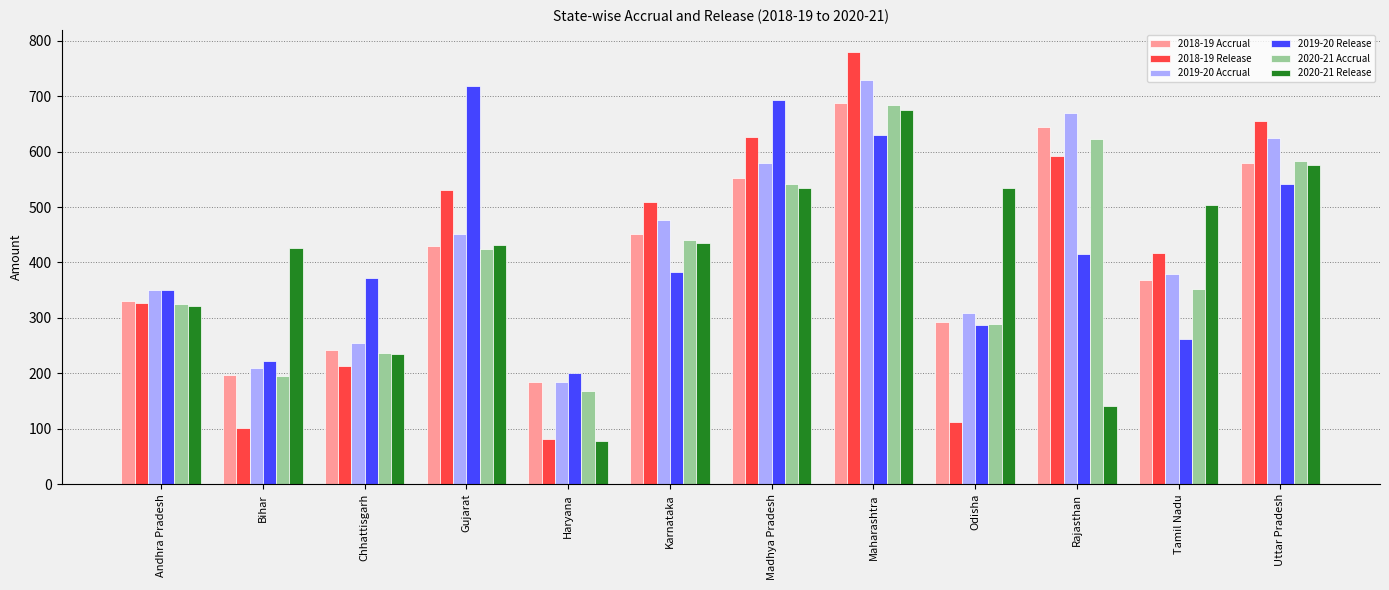

How many values in the 2020-21 Accrual series are below 424?

6